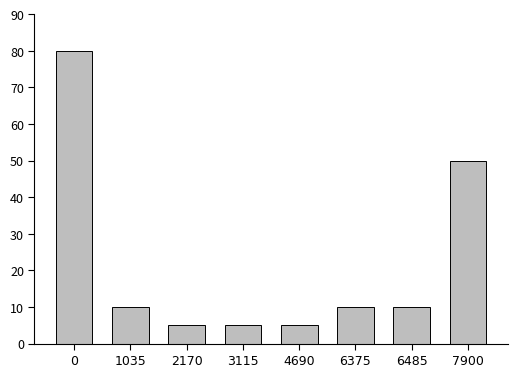

How many series are shown in this chart?

1